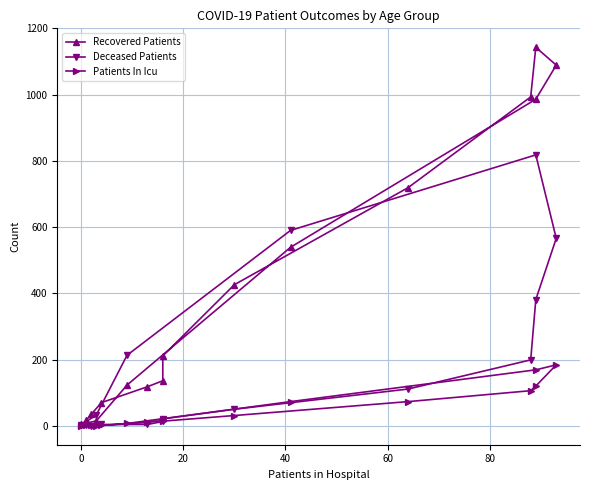

What position from the right is 0?

15